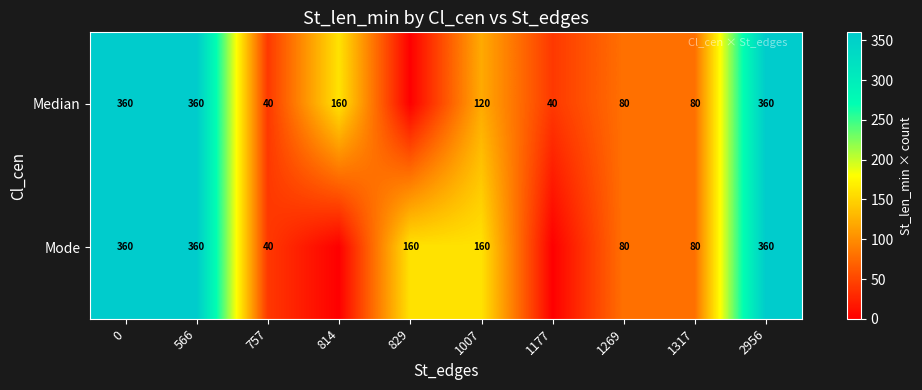

Which category has the lowest value across all series?

829